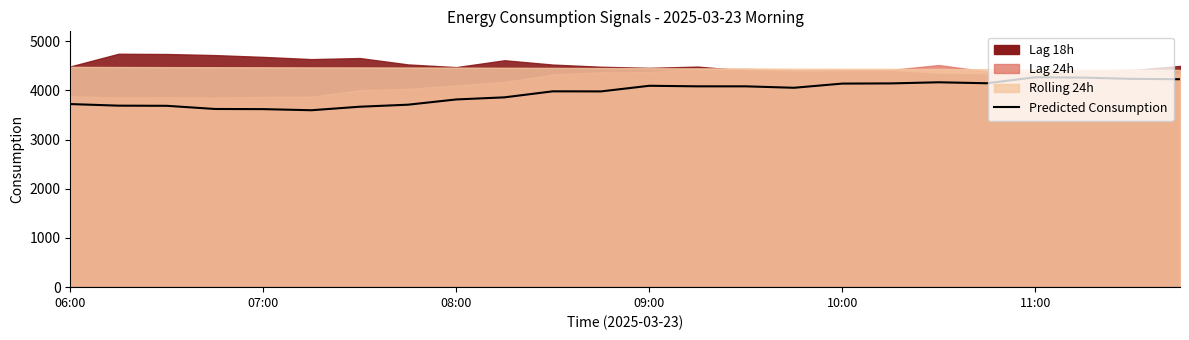

What is the sum of all values?

94828.2